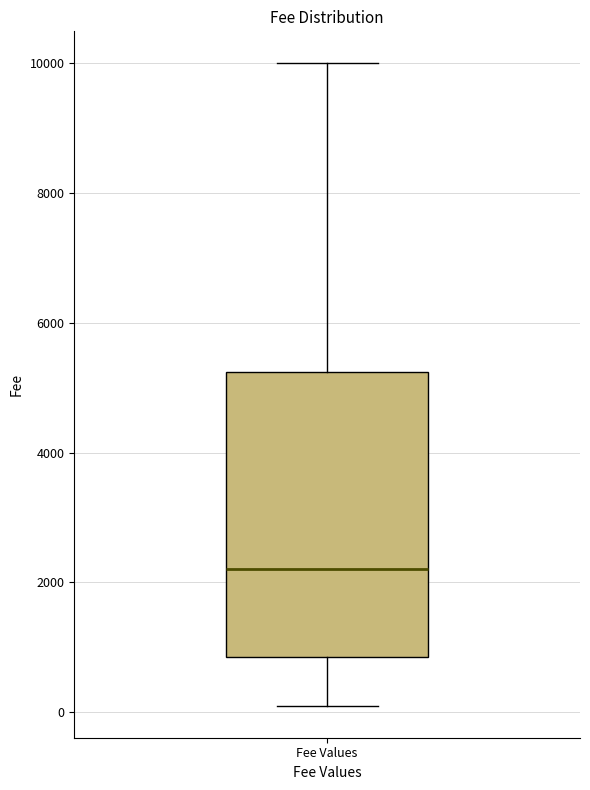

Where does the upper whisker of the box for Fee Values end on the y-axis? The values are not printed on the chart, so give them approximately, as read against the axis.

10000